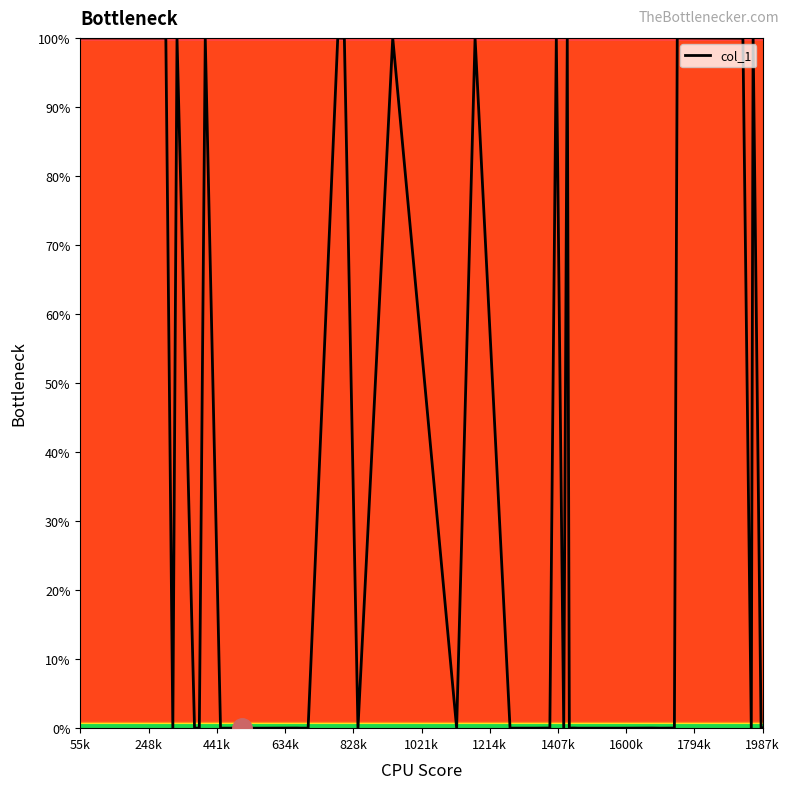

What is the difference between the maximum and minimum values?

100.0